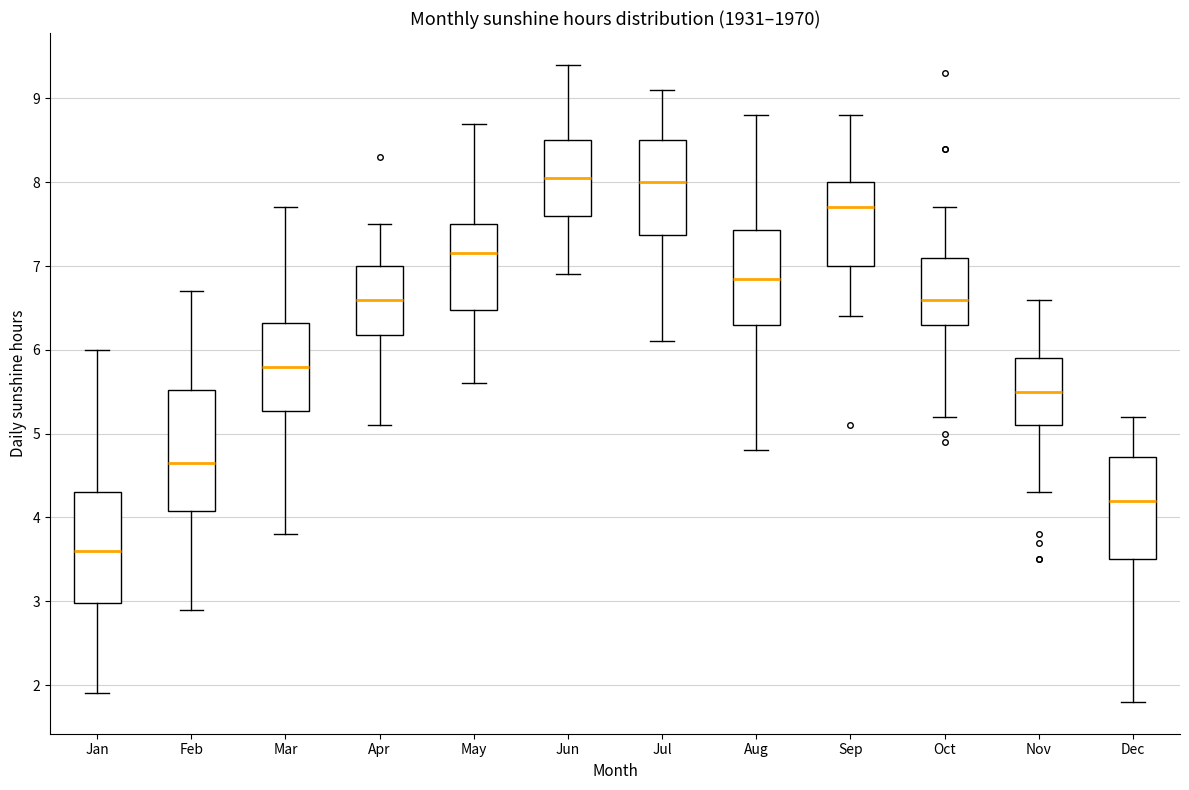

Where is the lower edge of the box for Oct on the y-axis? The values are not printed on the chart, so give them approximately, as read against the axis.

6.3